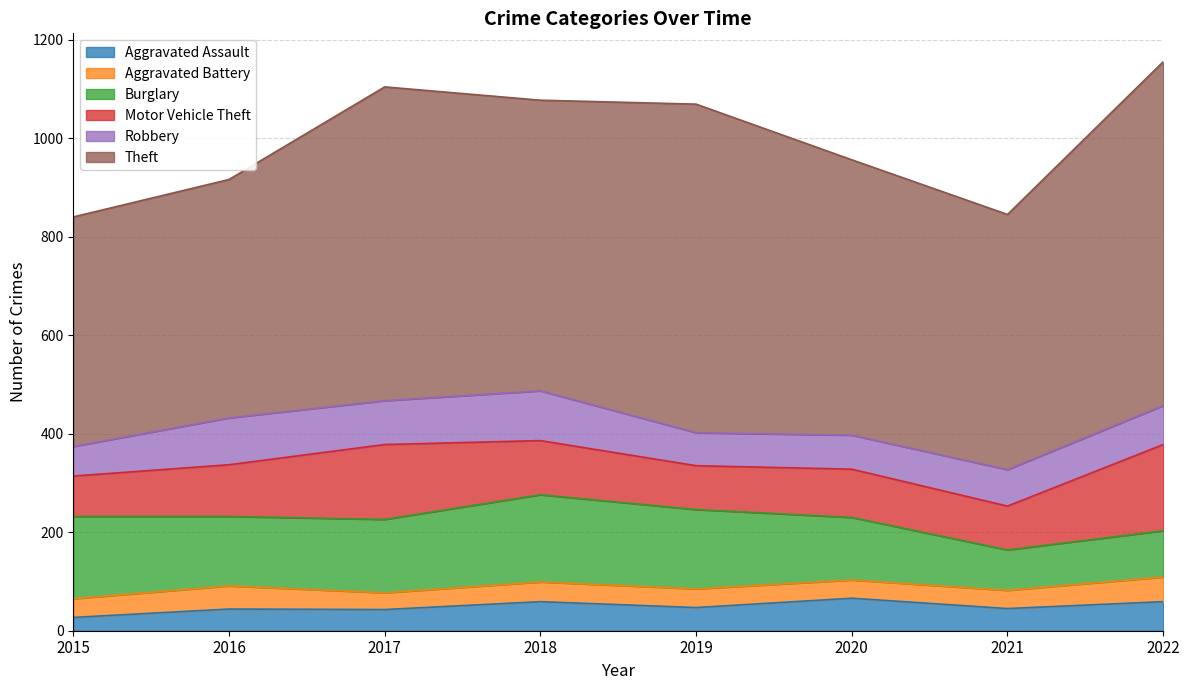

The value of Motor Vehicle Theft at 2022 is 175. True or false?

True